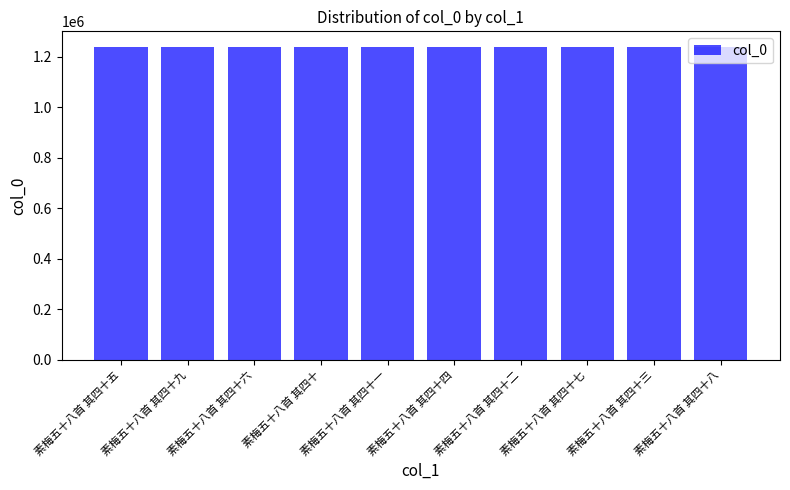

Read the value at 素梅五十八首 其四十一.

1237775